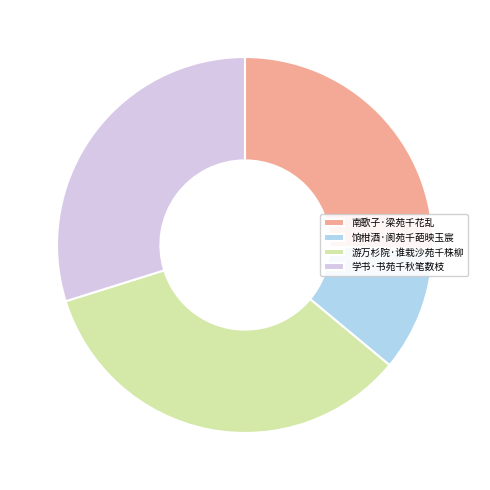

Rank the categories by value from lowest to highest.

饷柑酒·阆苑千葩映玉宸, 南歌子·梁苑千花乱, 学书·书苑千秋笔数枝, 游万杉院·谁栽沙苑千株柳